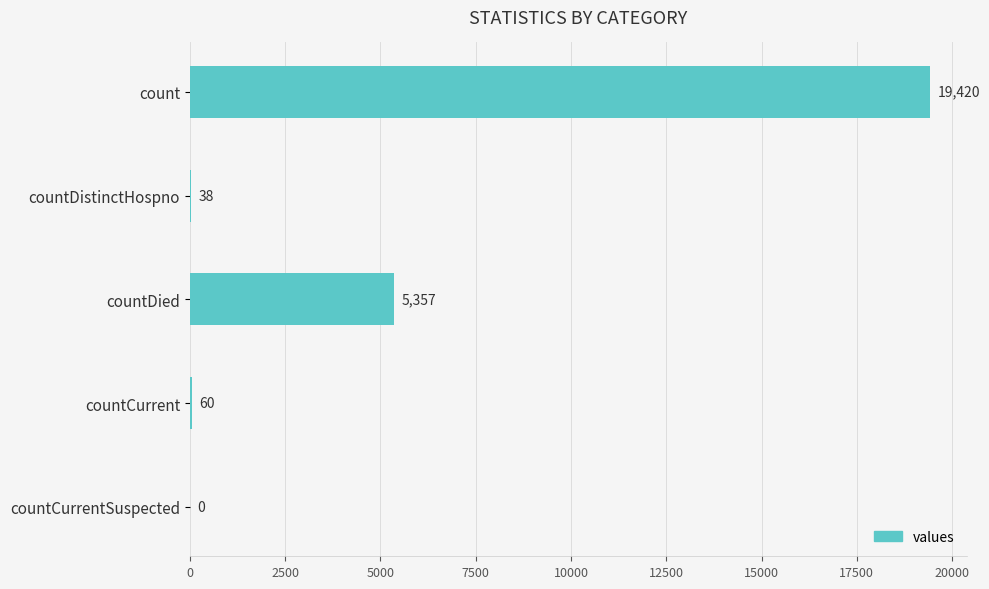

What is the sum of the values at countCurrent and count?

19480